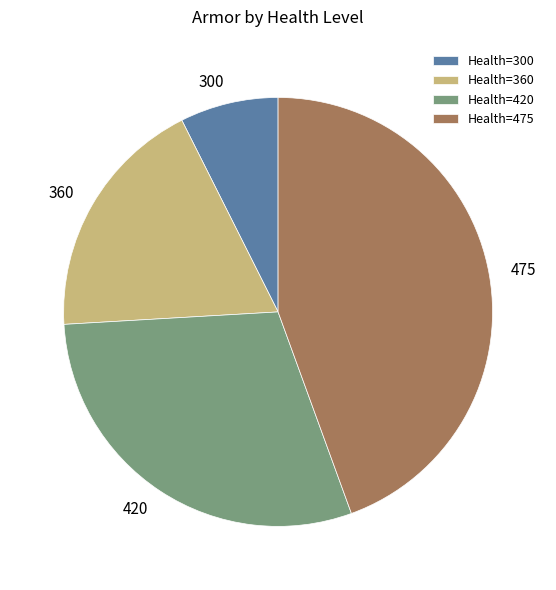

Count the number of slices in the pie.

4